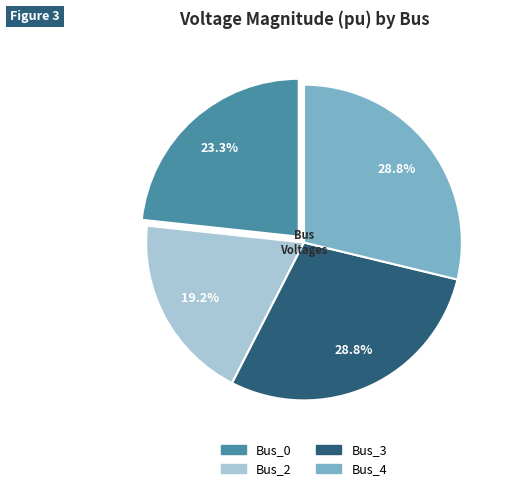

Combined, what portion of the pie is Bus_3 and Bus_4?

57.5%